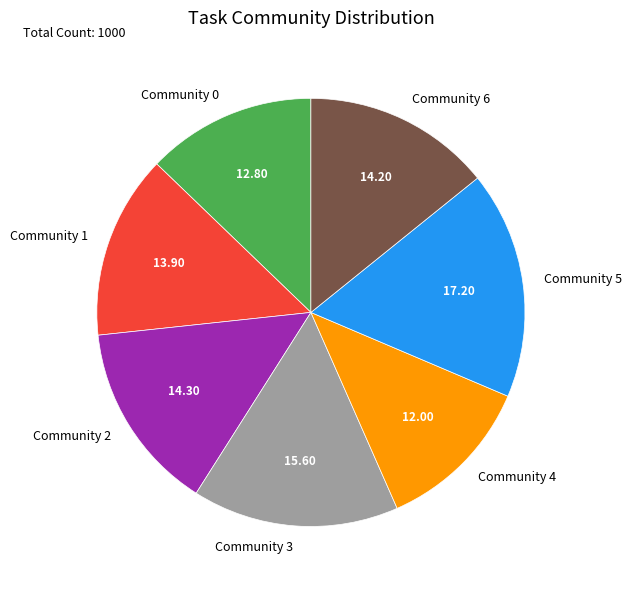

Which slice is the largest?

Community 5